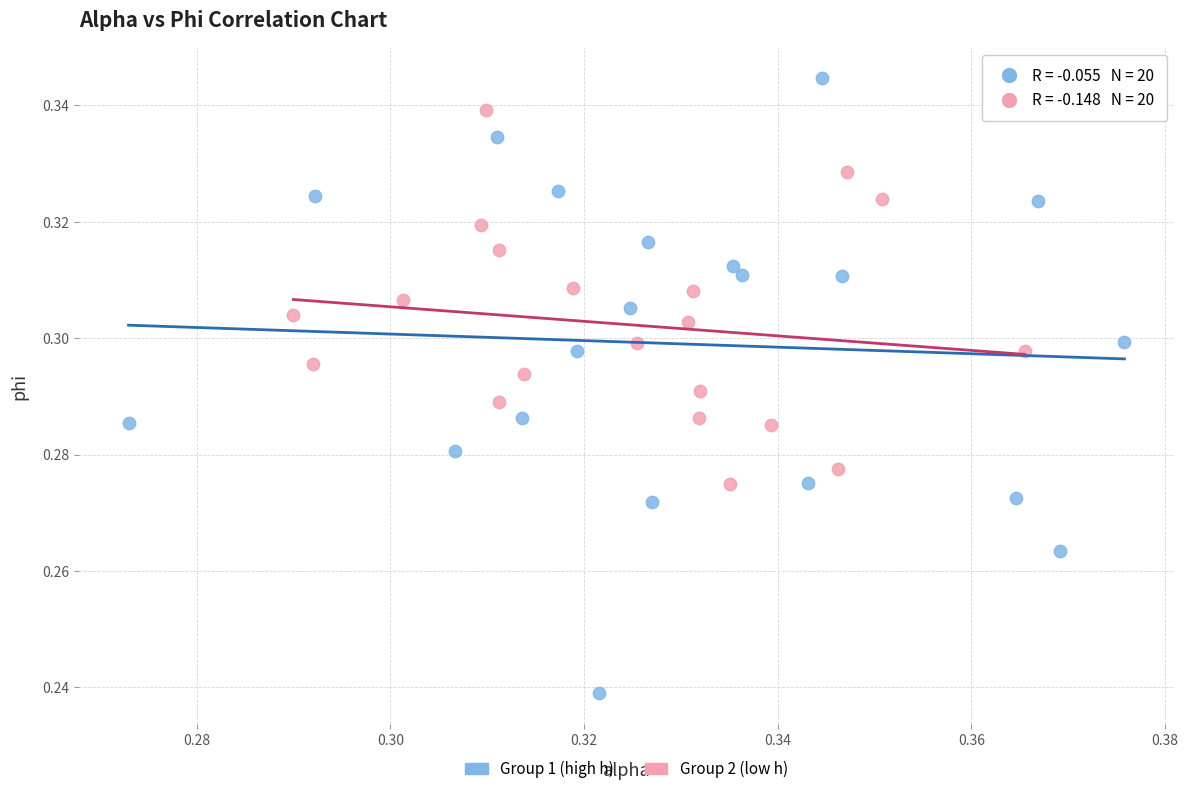

Which series reaches the minimum Y coordinate?

Group 1 (high h)